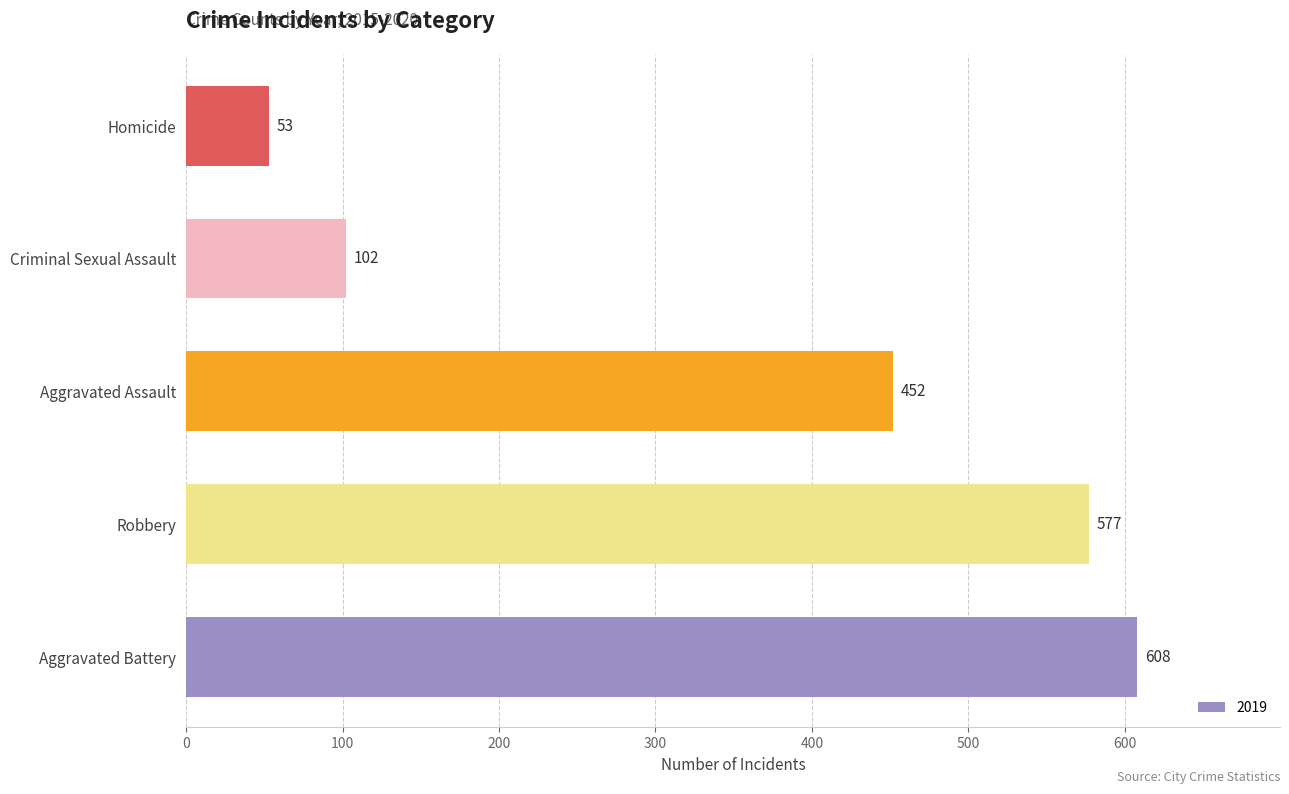

What is the sum of all values?

1792